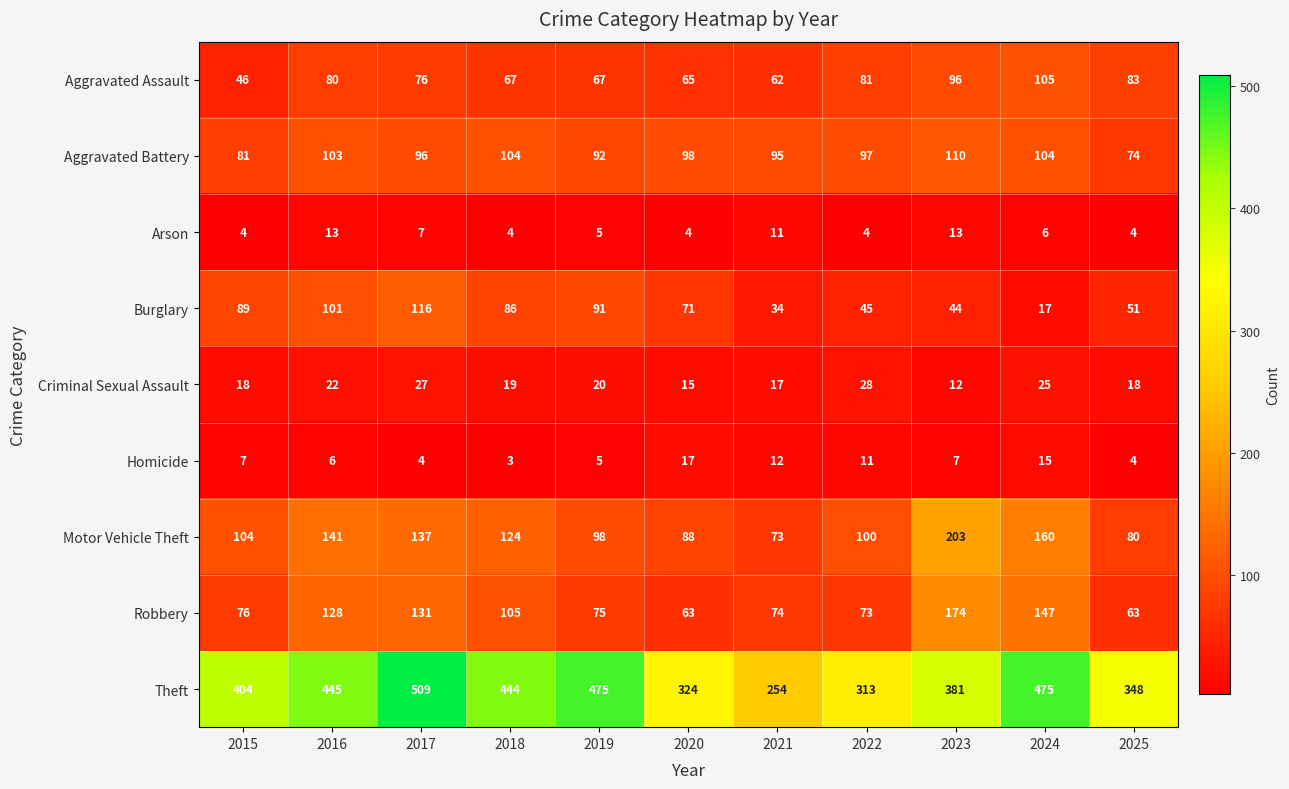

What is the highest value of the Theft series?

509